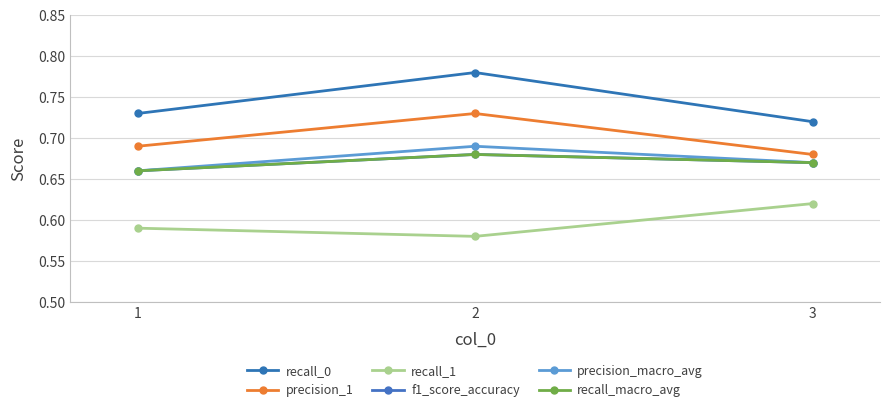

Is this an area chart (filled region under the line)?

No